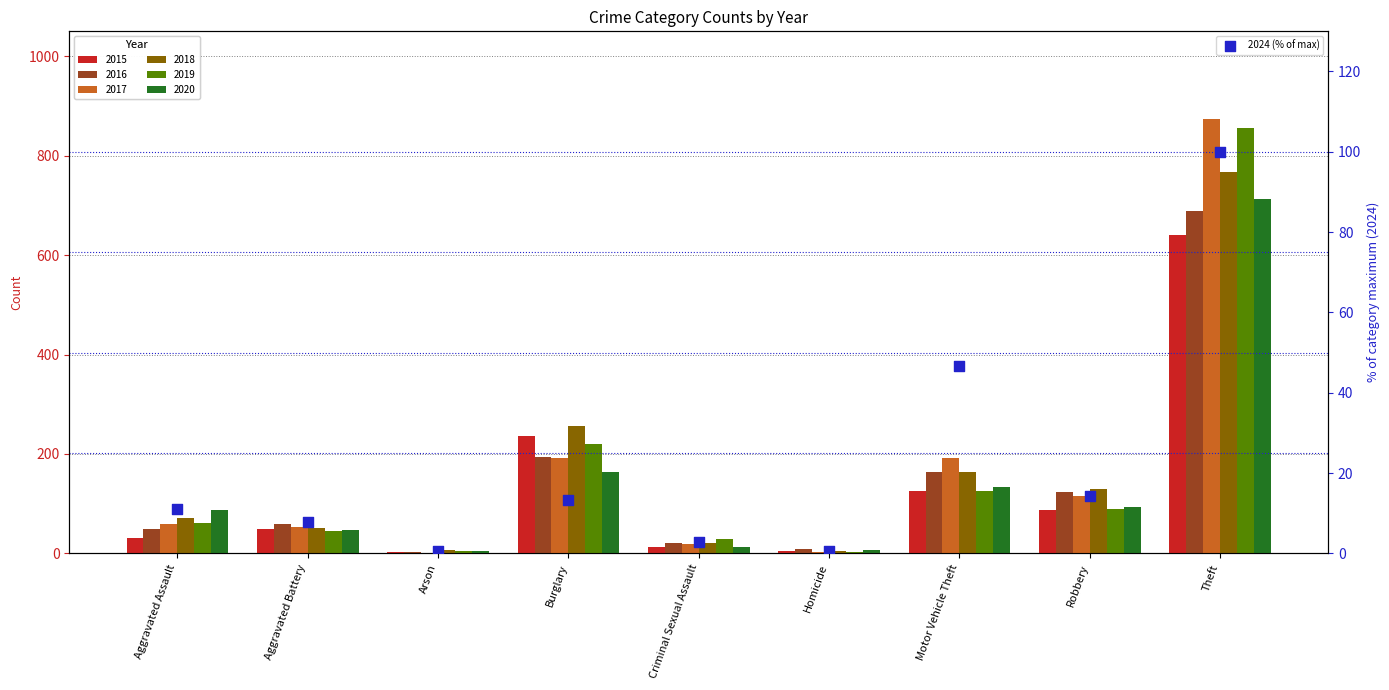

What is the change in value from Homicide to Theft?

+99.5